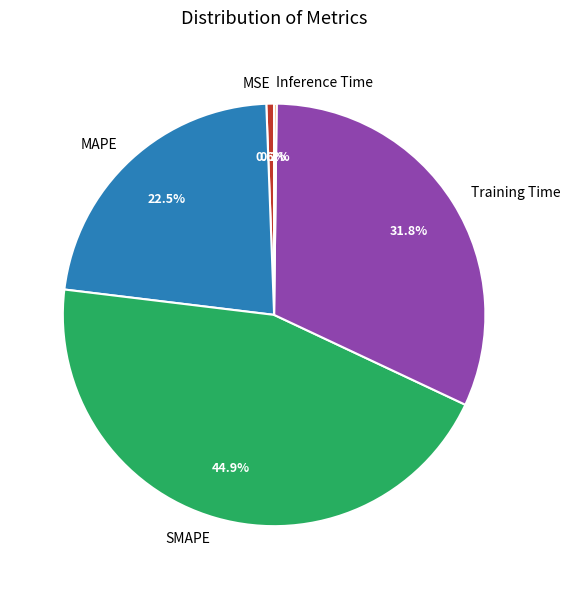

Combined, what portion of the pie is MSE and SMAPE?

45.5%